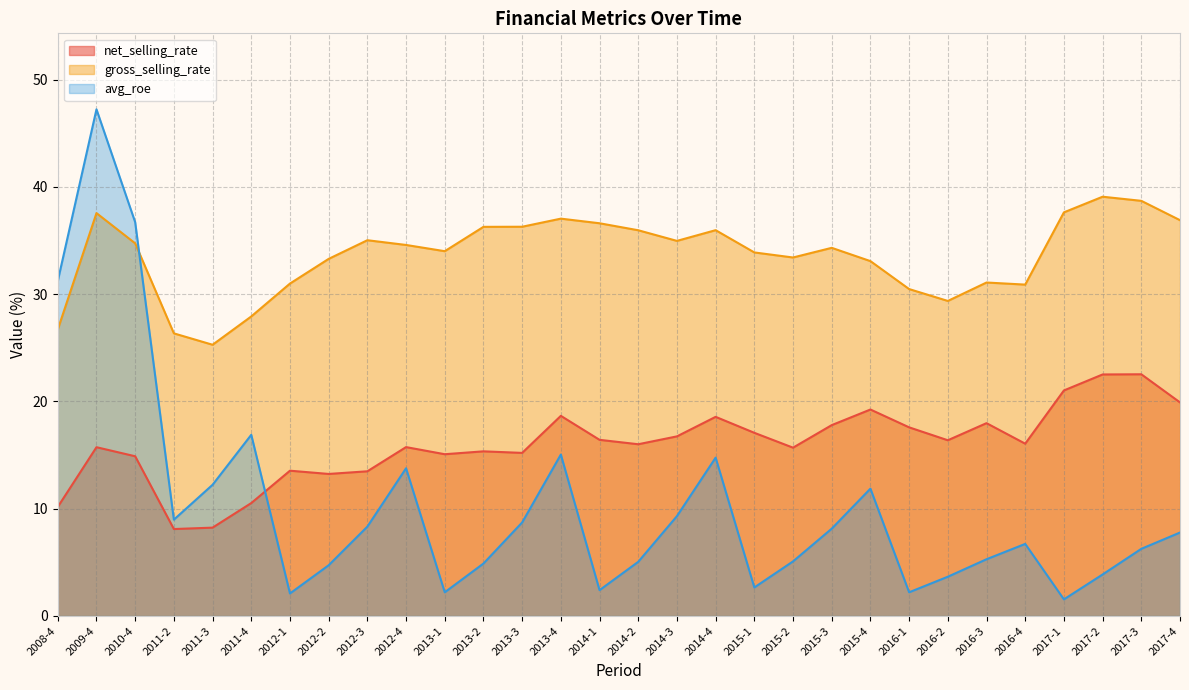

Rank the categories by avg_roe value from highest to lowest.

2009-4, 2010-4, 2008-4, 2011-4, 2013-4, 2014-4, 2012-4, 2011-3, 2015-4, 2014-3, 2011-2, 2013-3, 2012-3, 2015-3, 2017-4, 2016-4, 2017-3, 2016-3, 2015-2, 2014-2, 2013-2, 2012-2, 2017-2, 2016-2, 2015-1, 2014-1, 2013-1, 2016-1, 2012-1, 2017-1